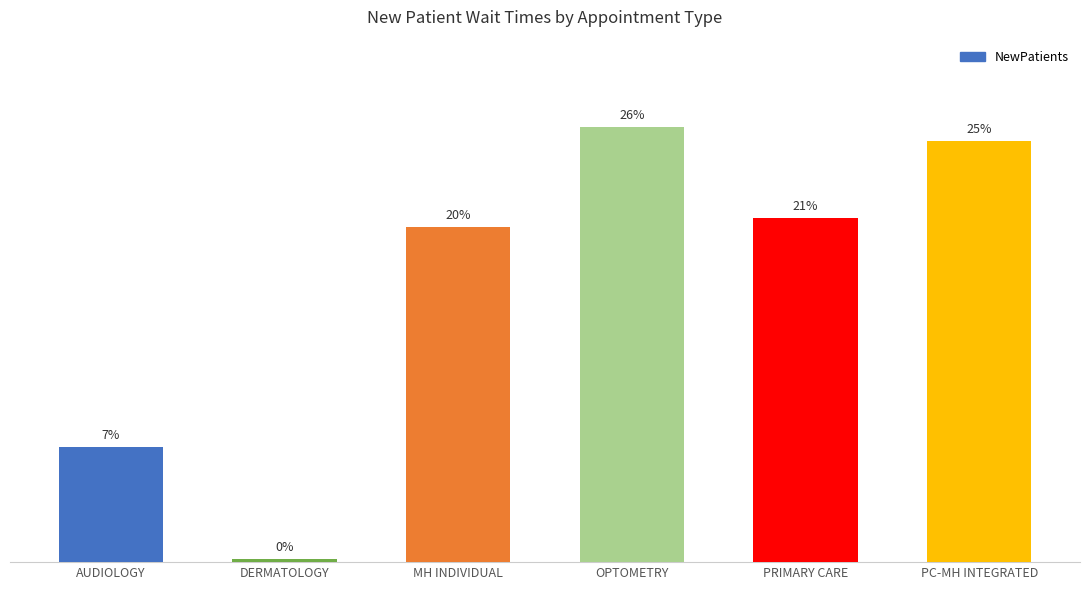

Between PC-MH INTEGRATED and MH INDIVIDUAL, which is larger?

PC-MH INTEGRATED